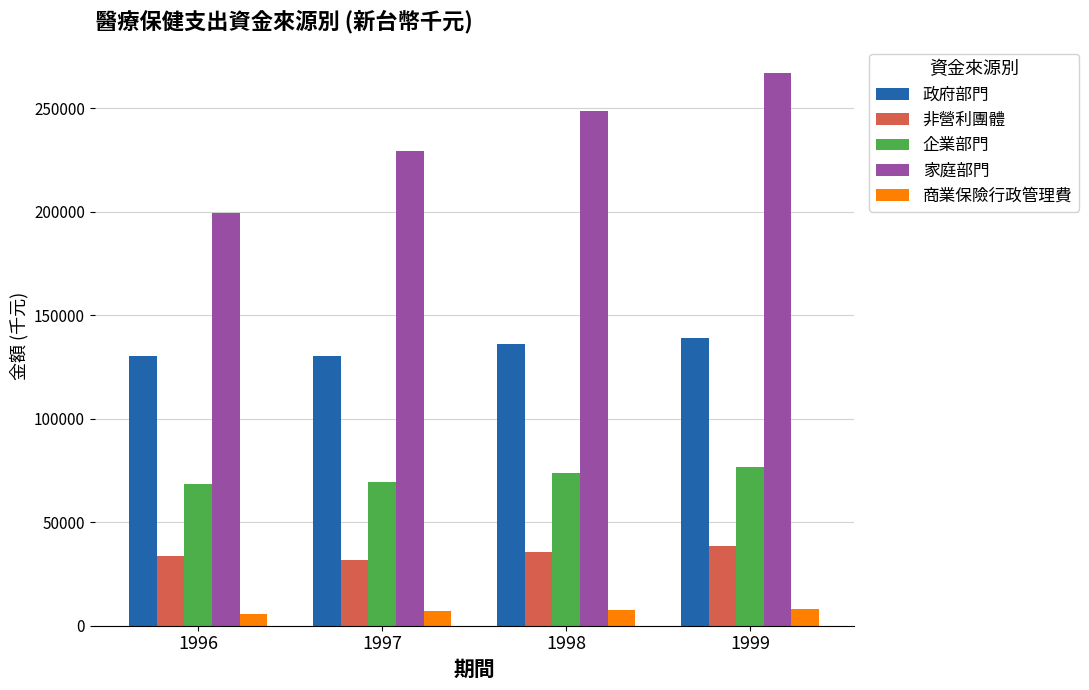

What is the value of the 家庭部門 bar at the 3rd from the left?

248840